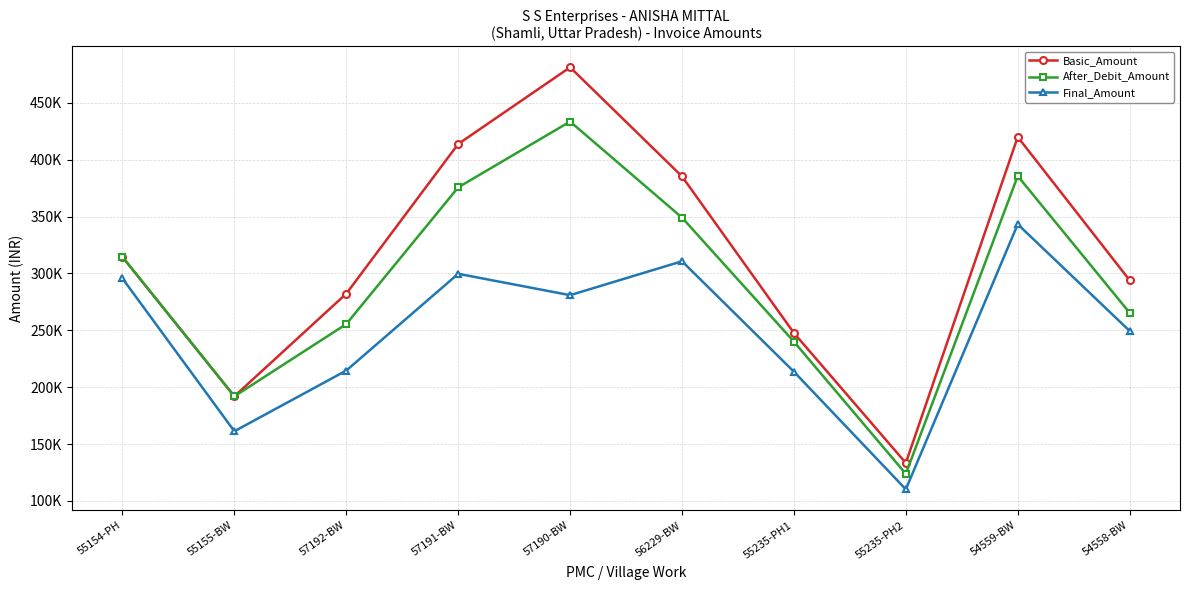

What is the smallest value displayed?

110193.6